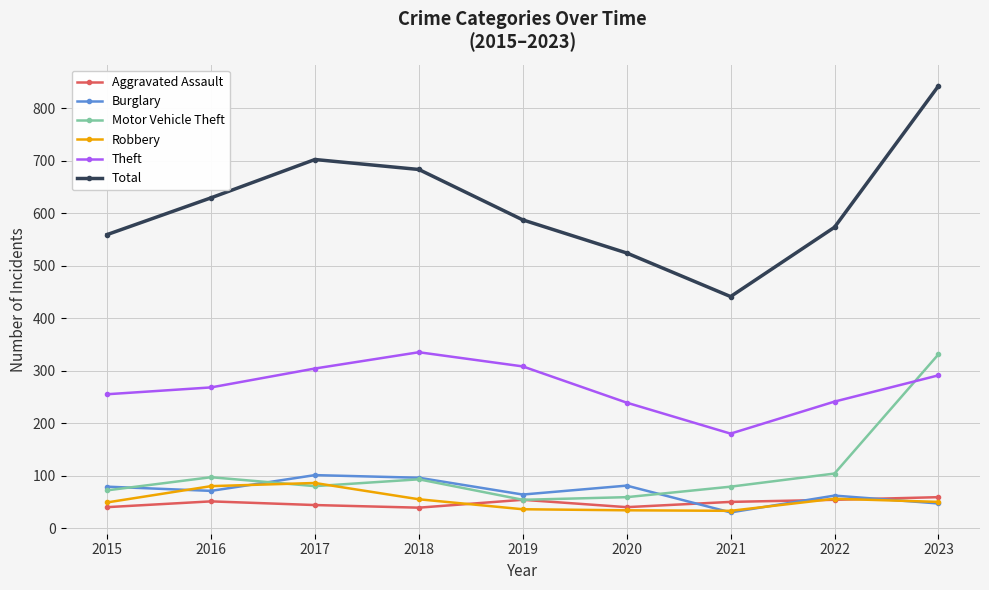

The Theft series shows 180 at 2021. True or false?

True